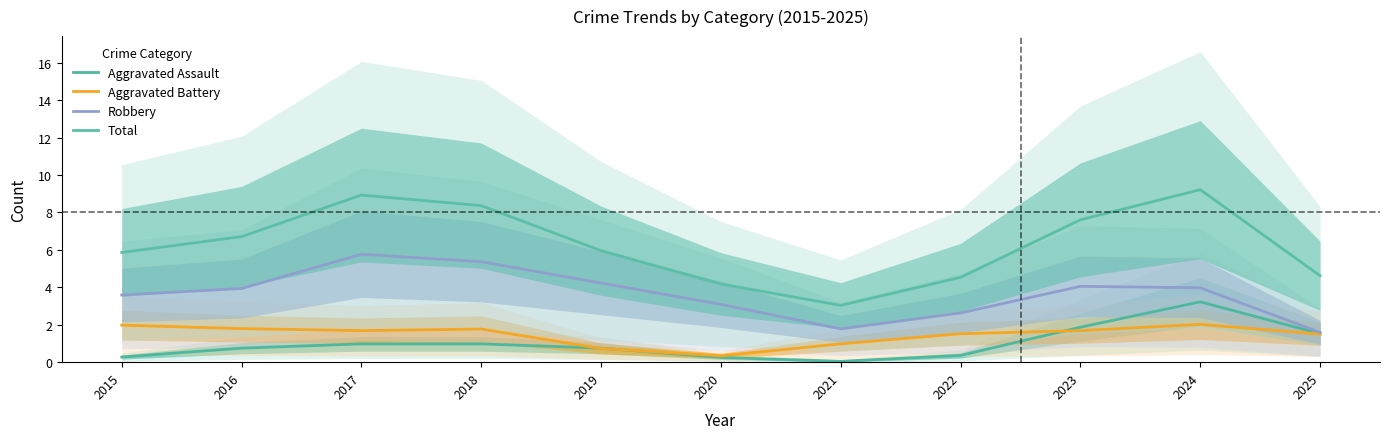

Which series has the largest range (max minus min)?

Total